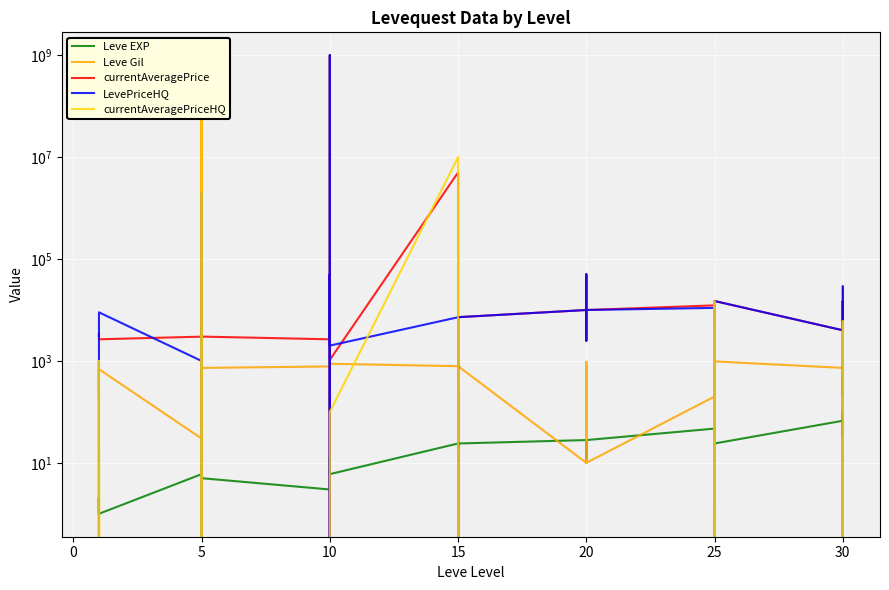

What is the difference between the maximum and second lowest values in the LevePriceHQ series?

1000000000